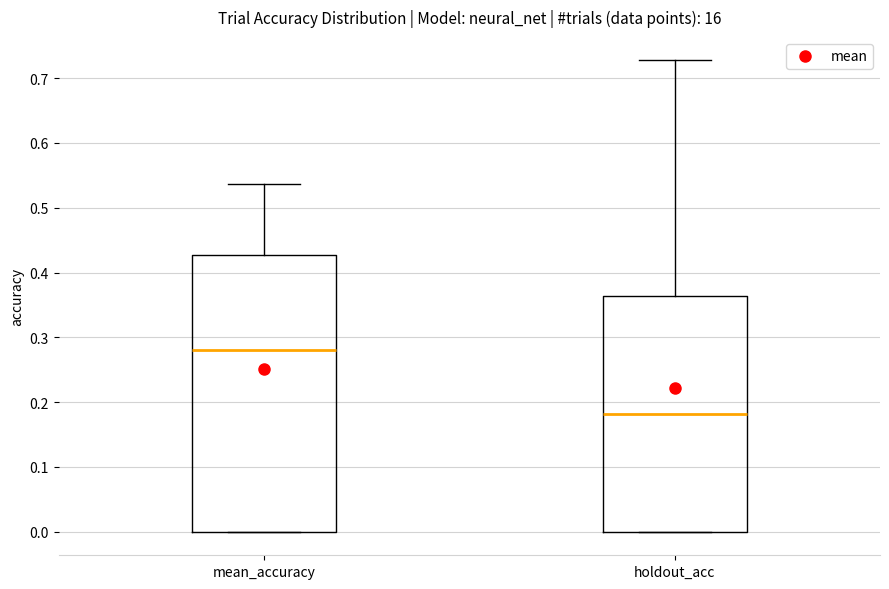

Where is the lower edge of the box for mean_accuracy on the y-axis? The values are not printed on the chart, so give them approximately, as read against the axis.

0.00